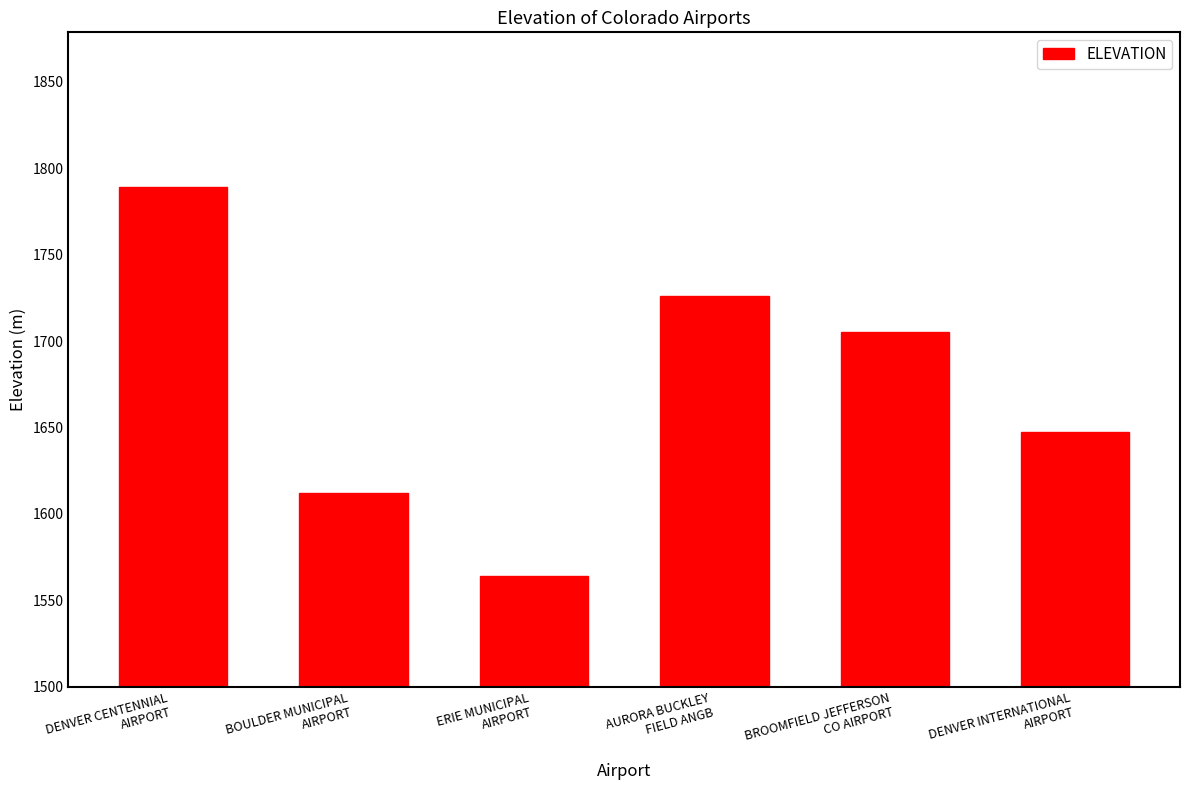

Is it true that the value at ERIE MUNICIPAL
AIRPORT is 1564.2?

True